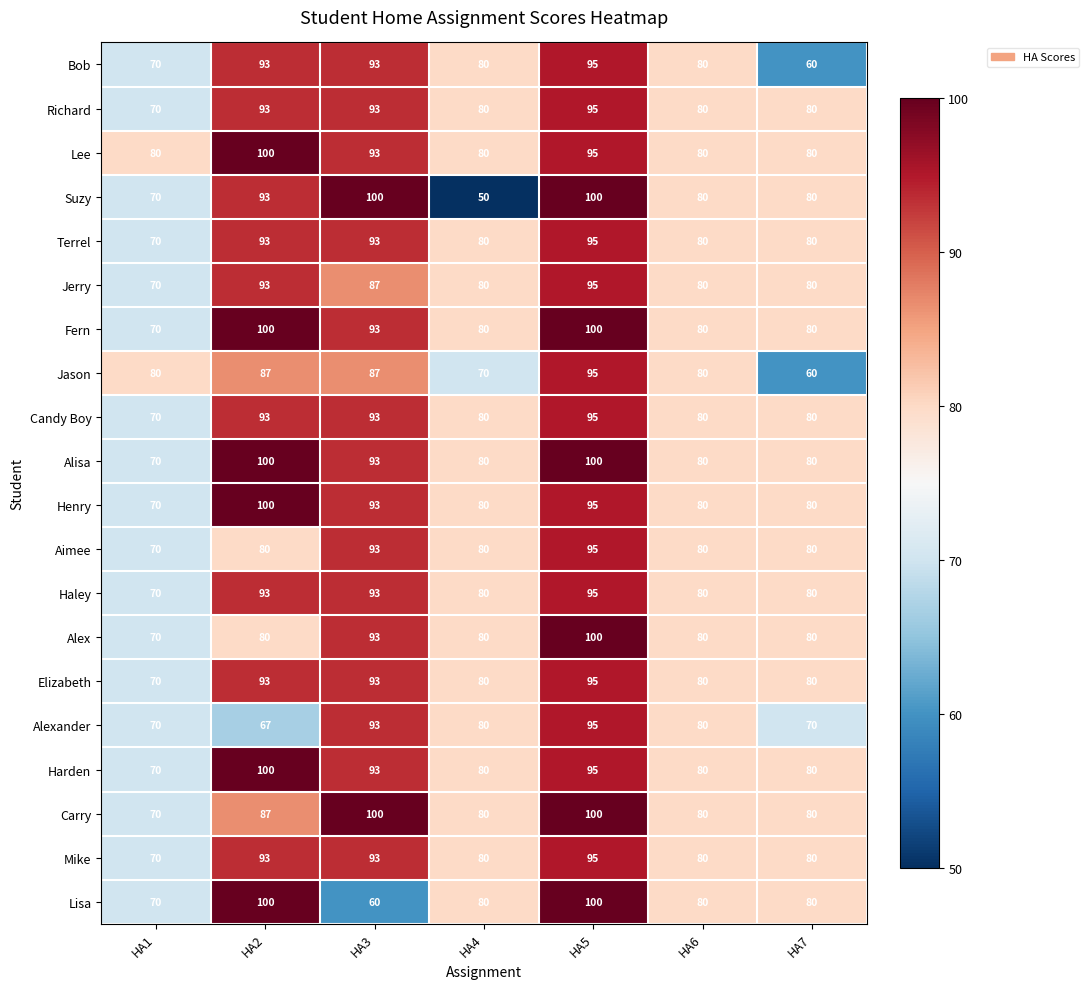

Which series has the largest range (max minus min)?

Suzy